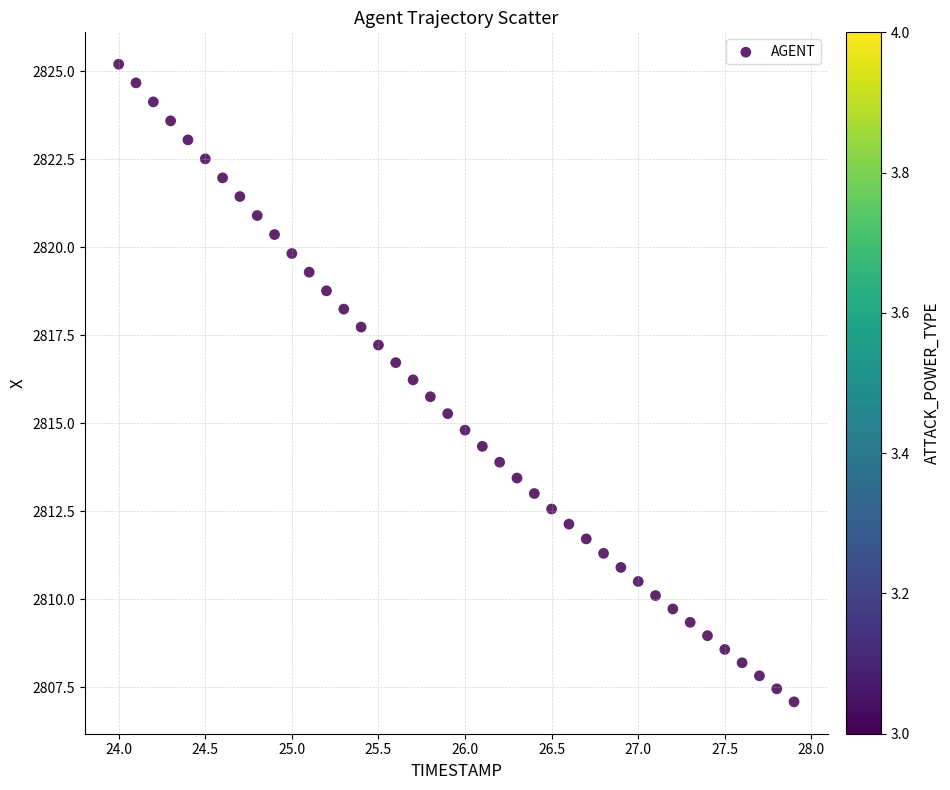

What is the range of Y values (max minus min)?

18.1